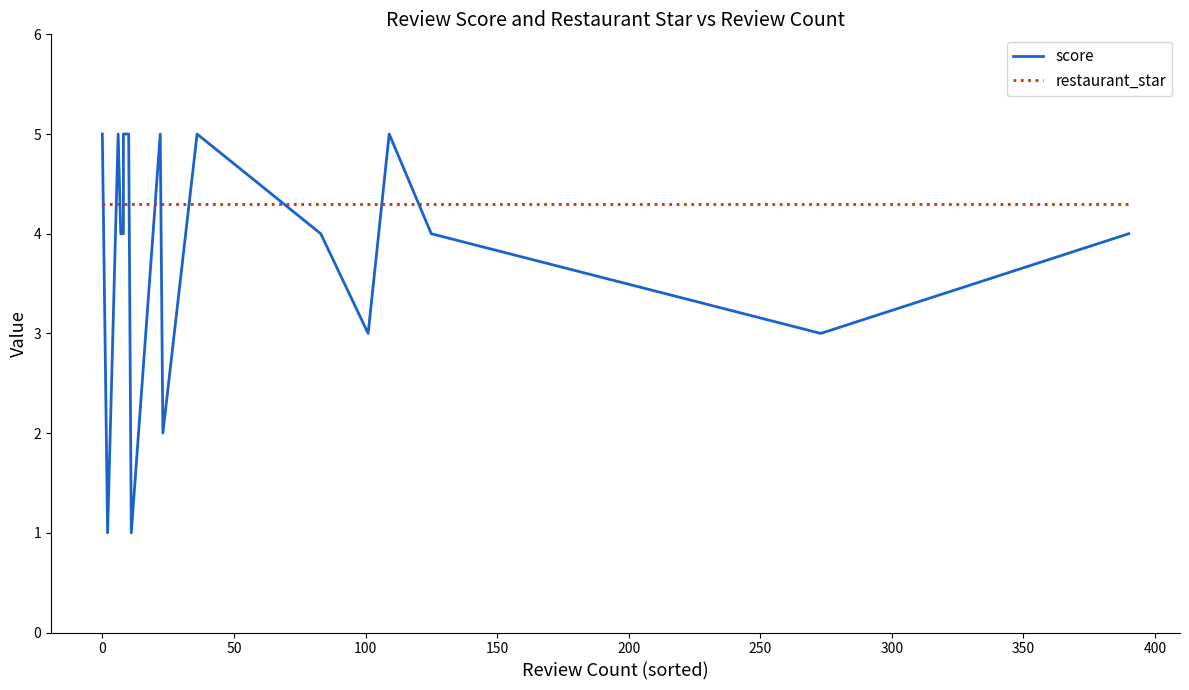

Which series ends up on top after the final intersection of restaurant_star and score?

restaurant_star